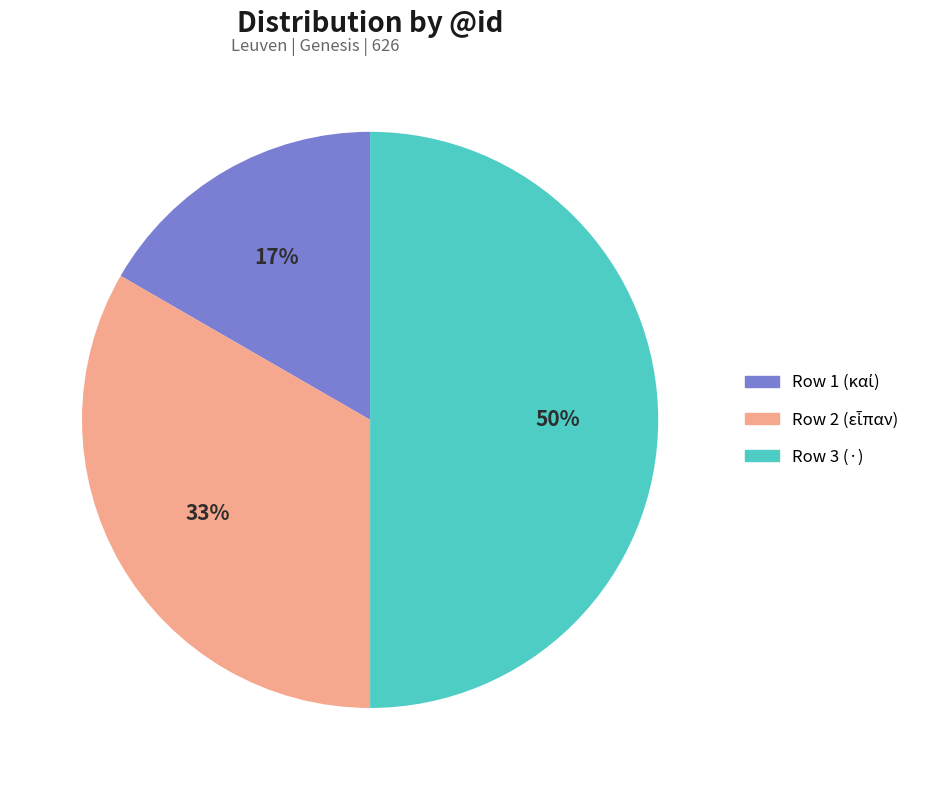

True or false: Row 3 (·) accounts for 37% of the total.

False